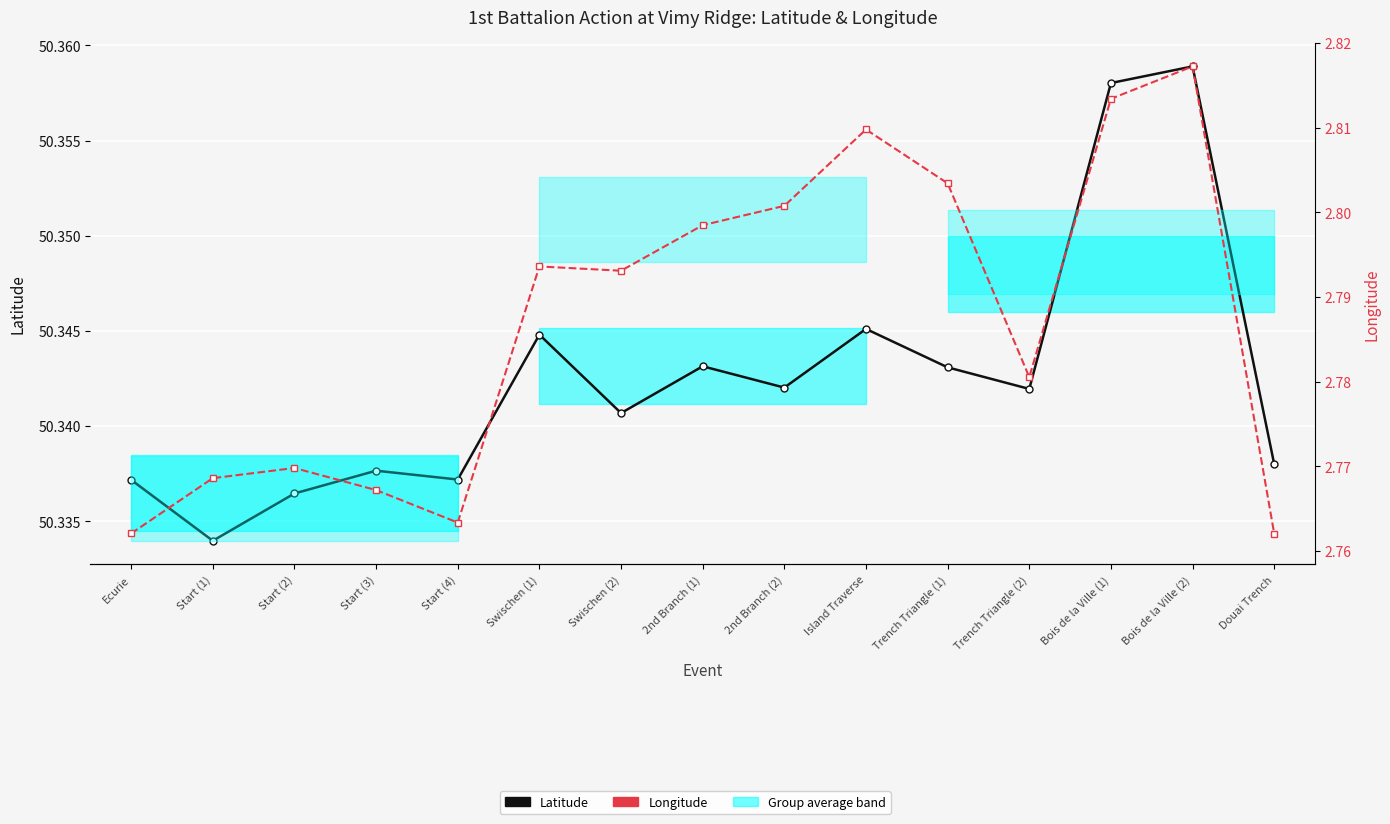

At which label does Longitude reach its minimum?

Douai Trench